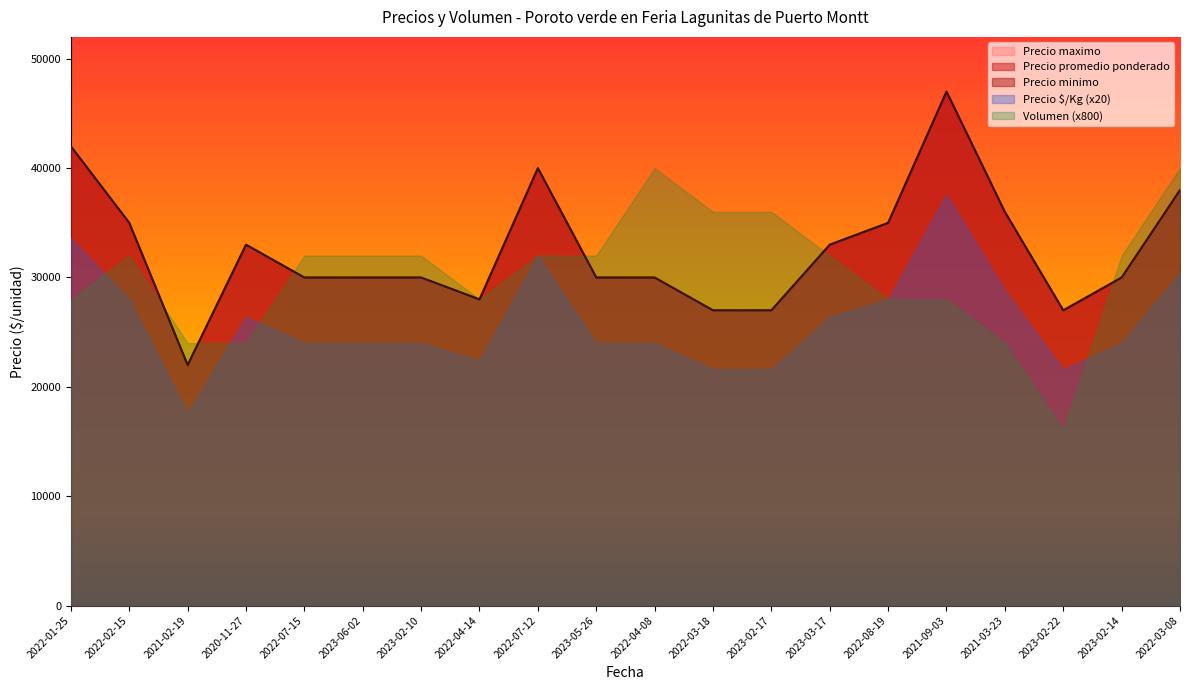

What is the difference between the Precio promedio ponderado values at 2023-02-22 and 2023-02-10?

3000